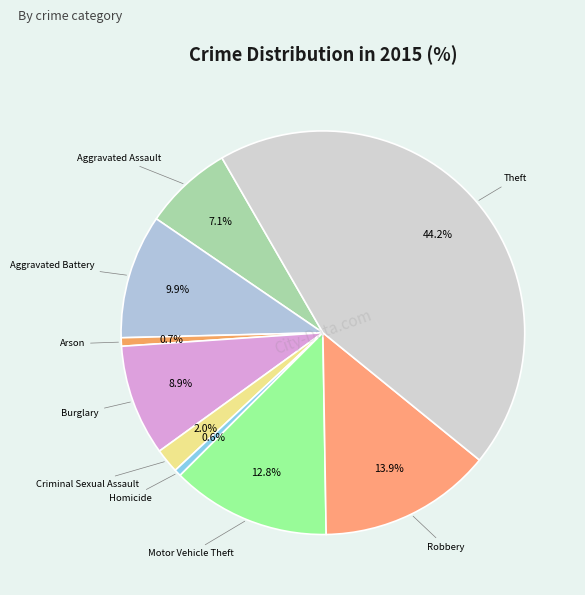

What is the smallest slice in the pie chart?

Homicide